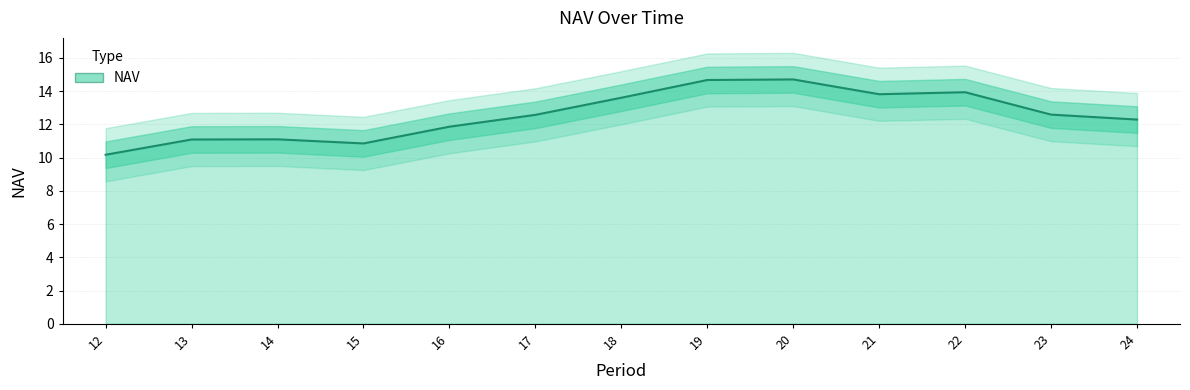

At which label does the data first exceed 12?

17